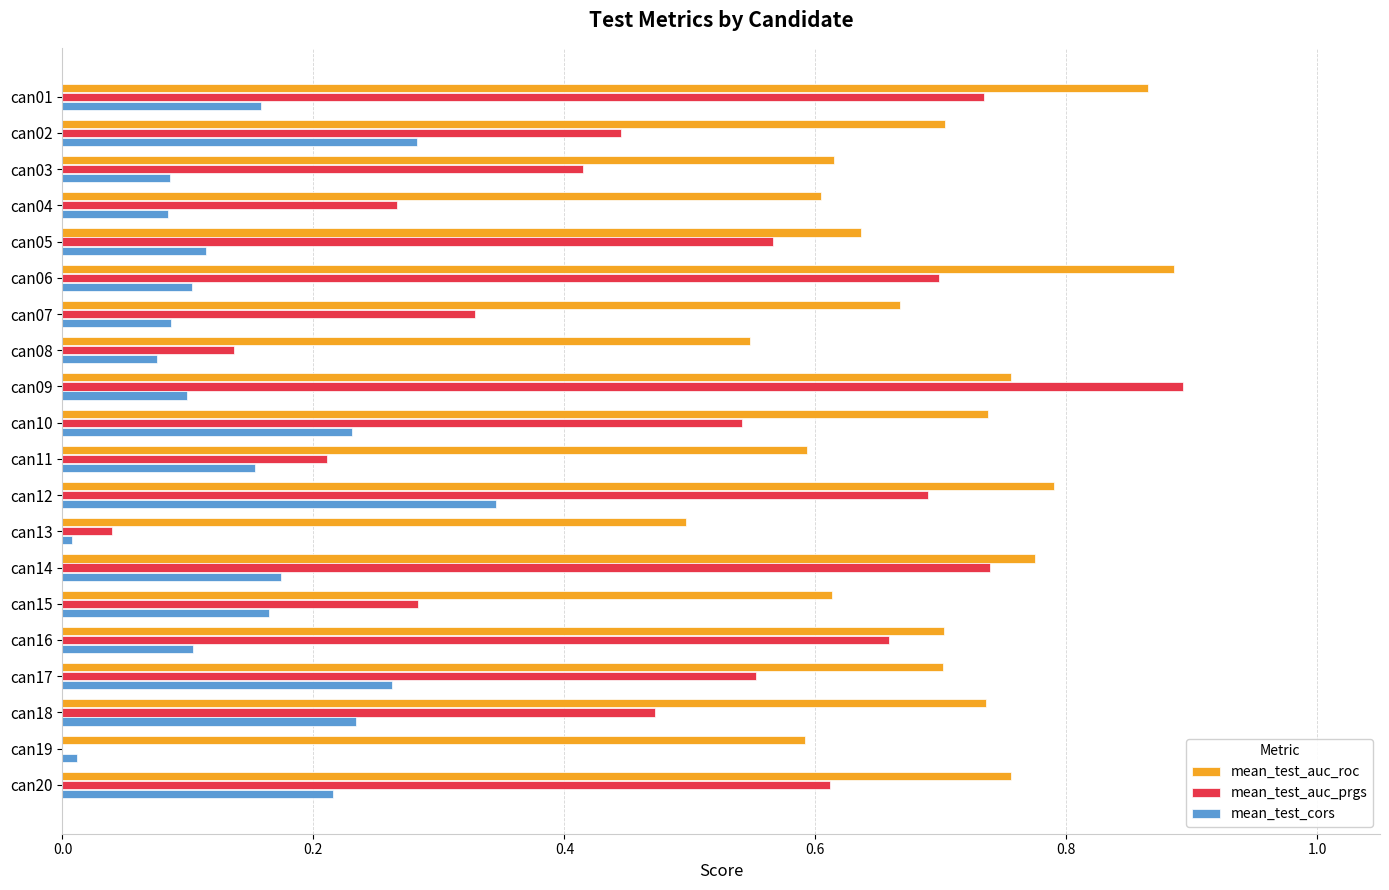

Which series has the largest total across all categories?

mean_test_auc_roc